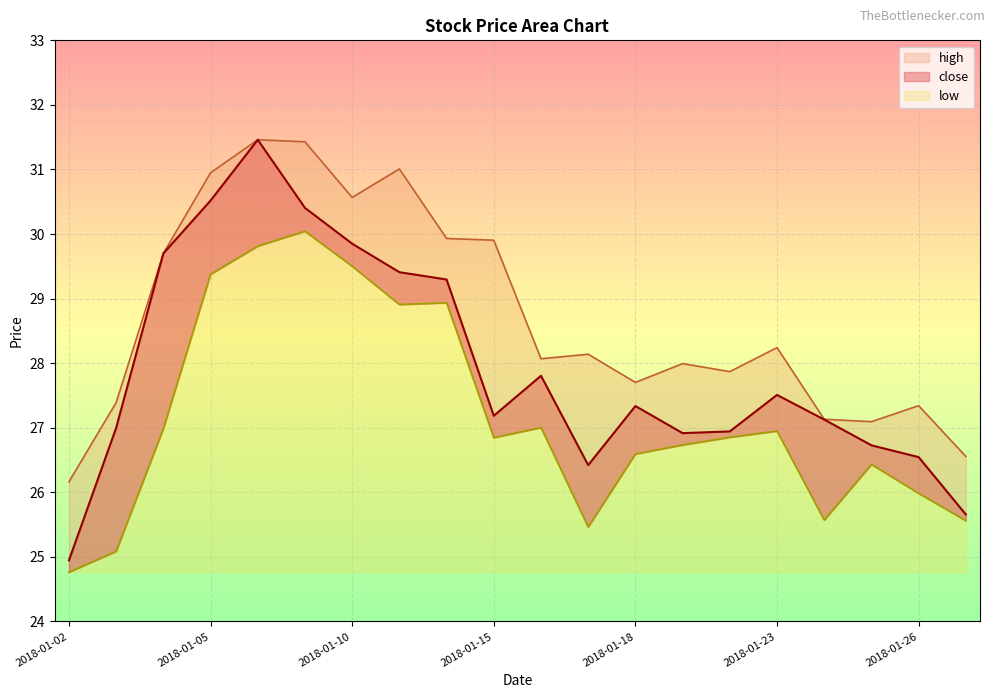

True or false: high and low cross at least once.

False